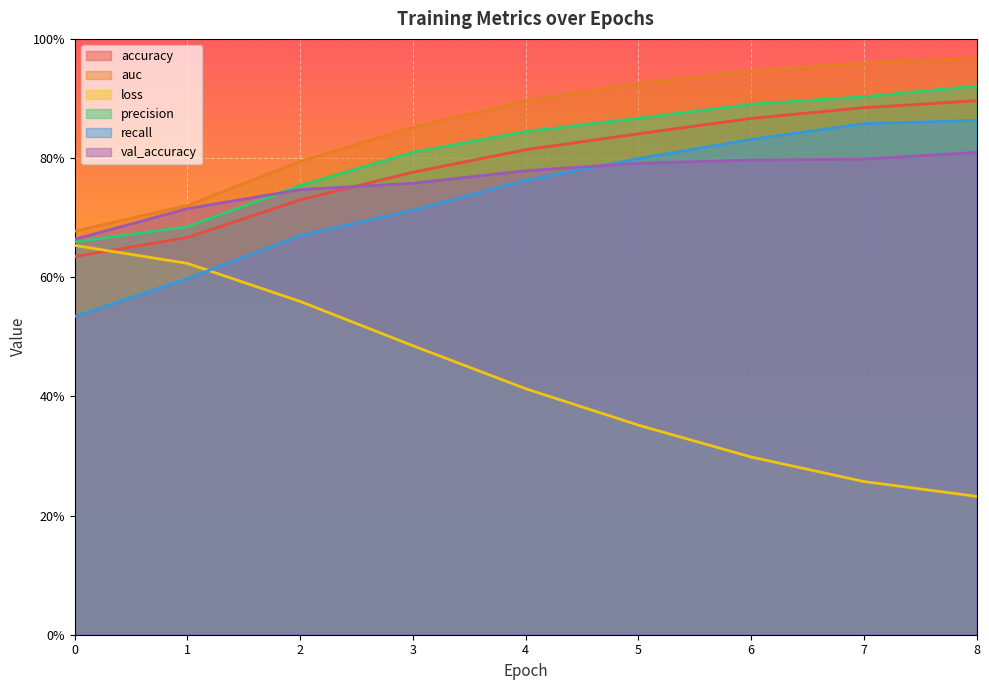

True or false: loss has more than 2 points higher than both neighbors.

False